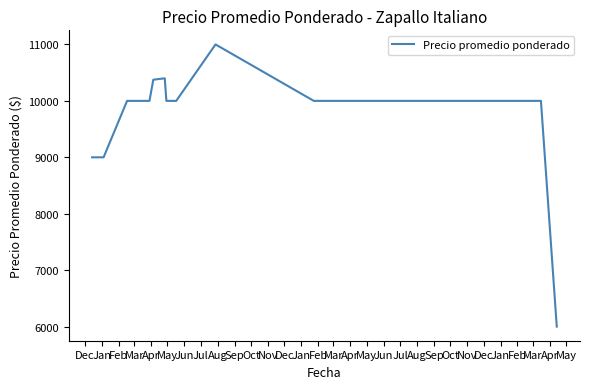

What is the maximum value shown in the chart?

11000